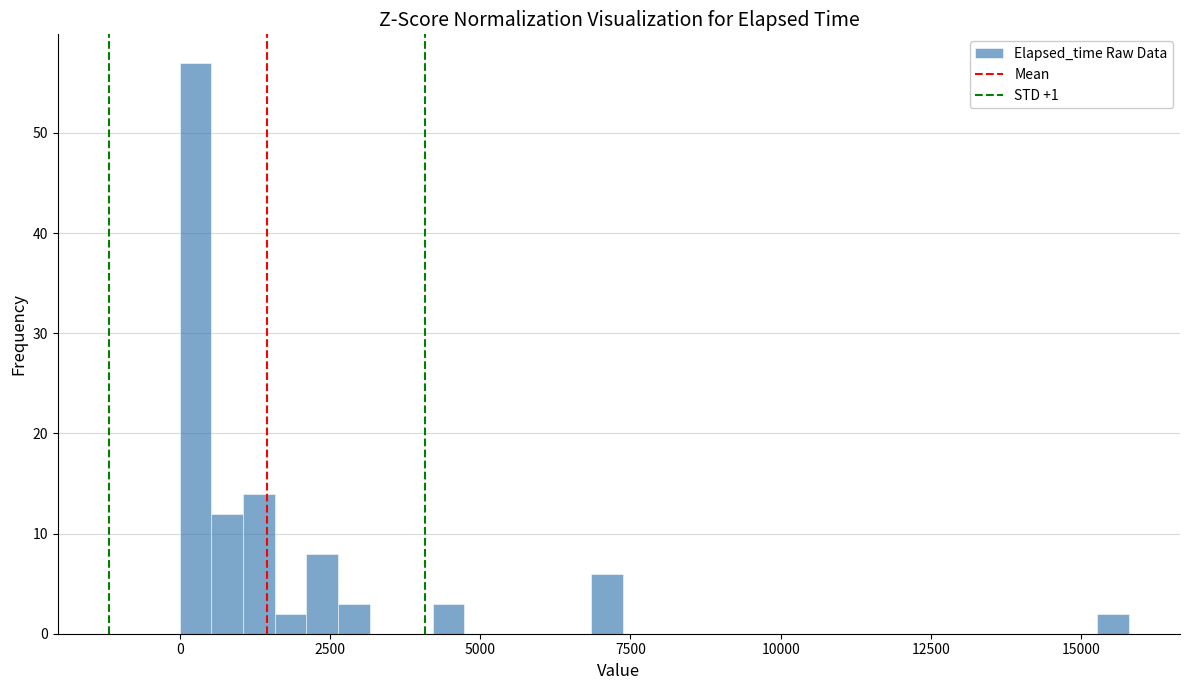

Read against the x-axis, roughly where is the centre of the tallest bar?

500